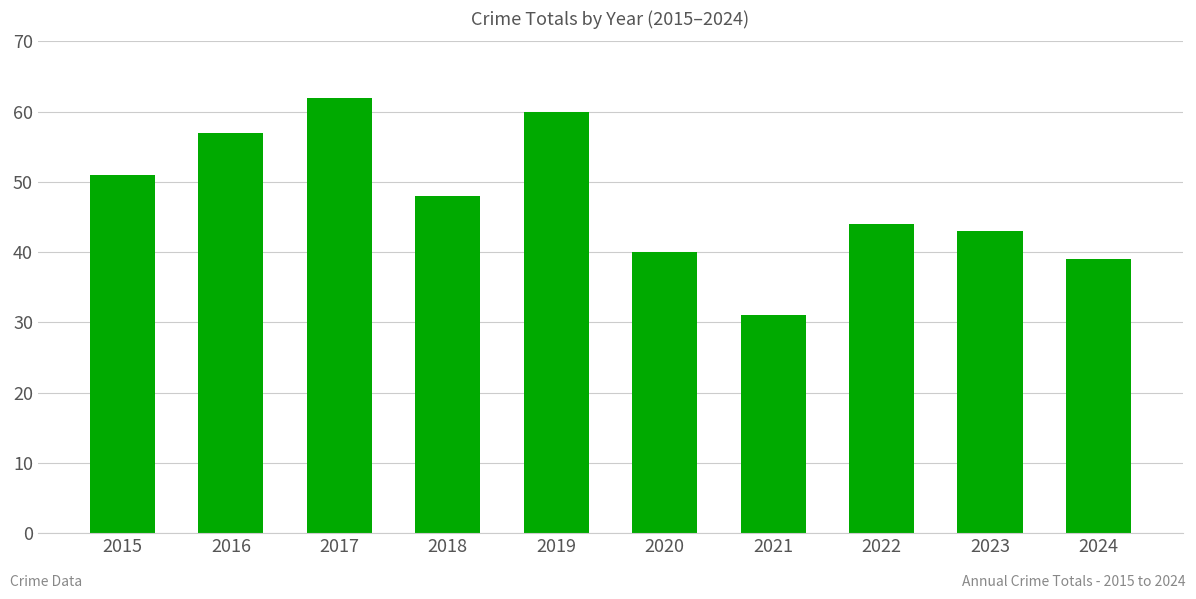

Does the chart contain any negative values?

No